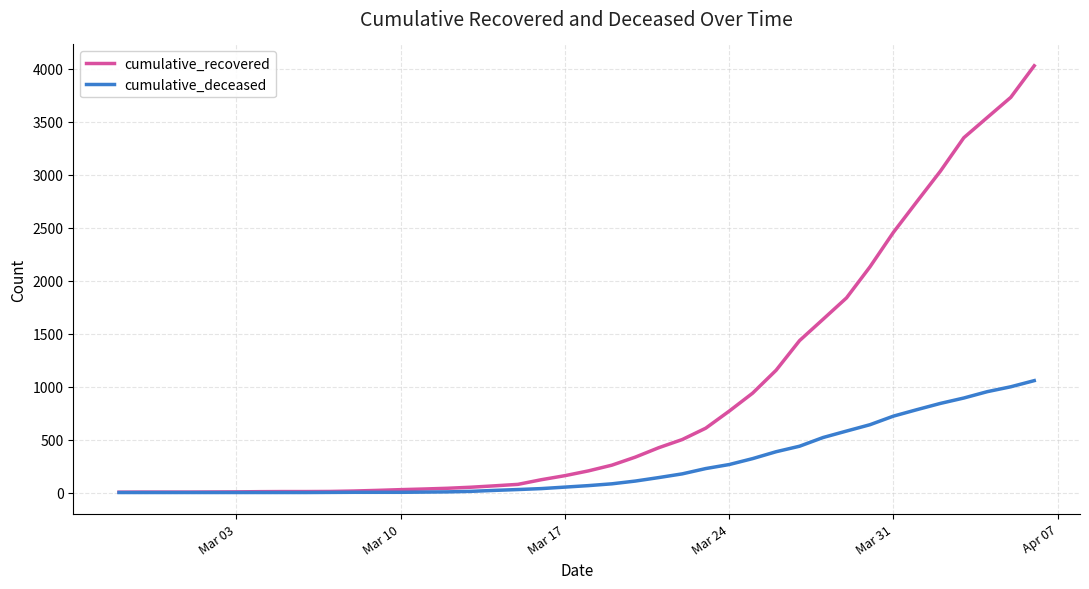

What is the maximum value shown in the chart?

4028